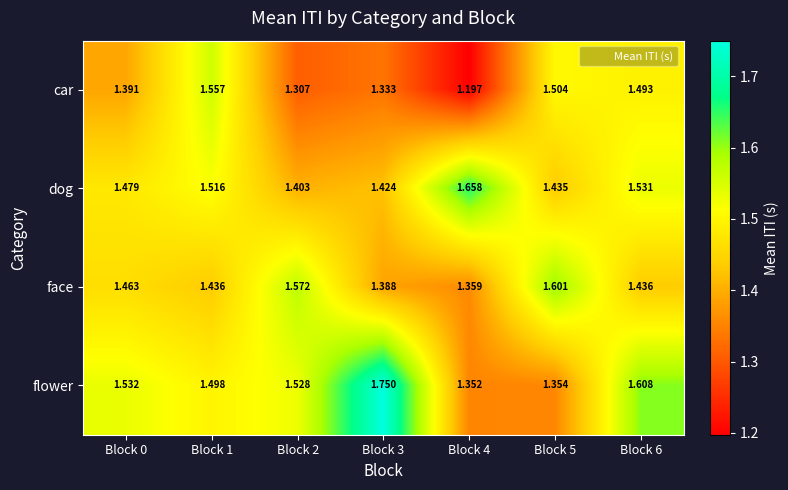

How many categories are shown in the chart?

7